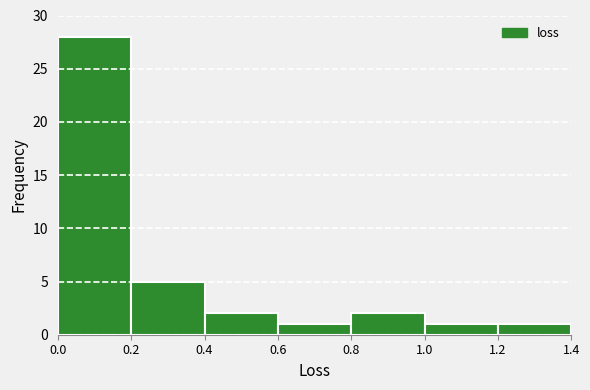

Reading left to right, list every bar in this chart as the range it spans on the x-axis followed by its height. The values are not printed on the chart, so give them approximately, as read against the axis.

0.0 to 0.2: 28
0.2 to 0.4: 5
0.4 to 0.6: 2
0.6 to 0.8: 1
0.8 to 1.0: 2
1.0 to 1.2: 1
1.2 to 1.4: 1